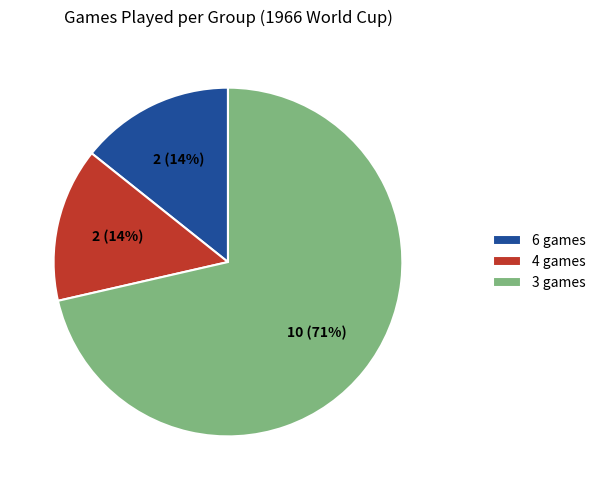

What is the largest slice in the pie chart?

3 games